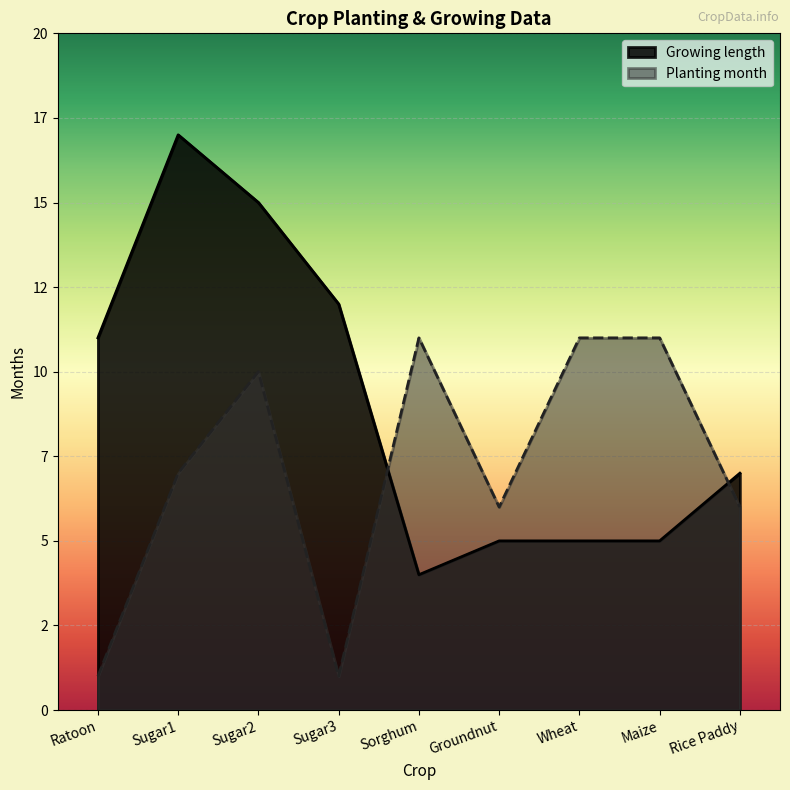

Read the Planting month value at Sorghum.

11